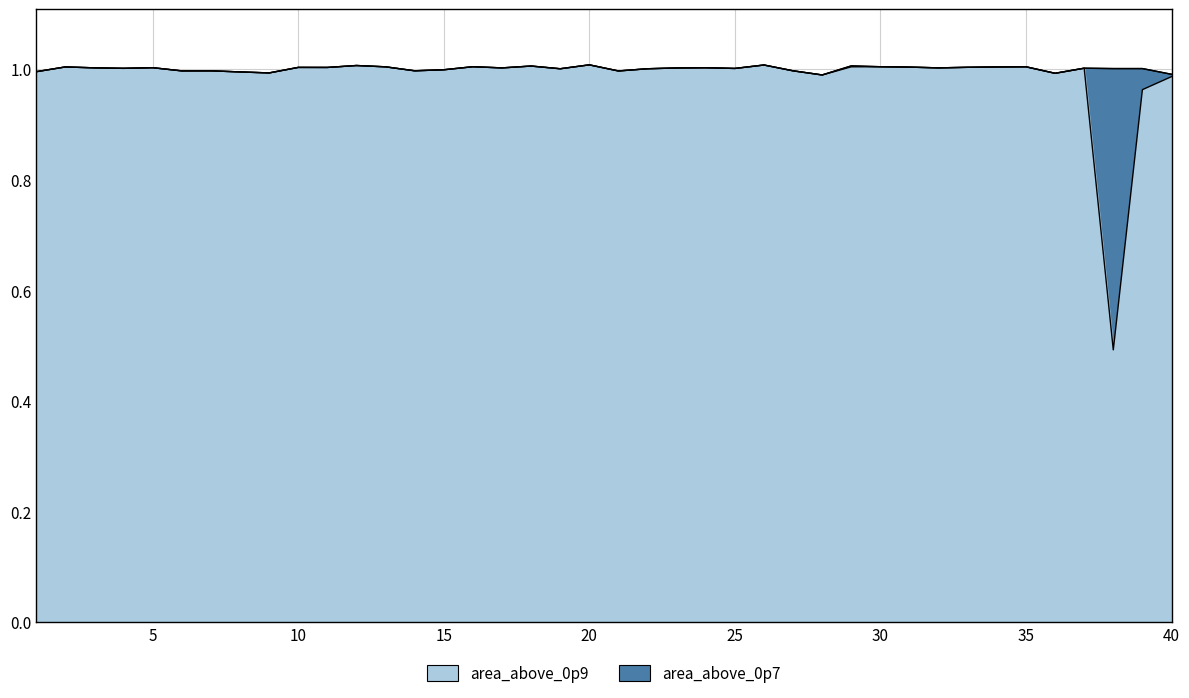

Does the chart display data point markers on the line(s)?

No